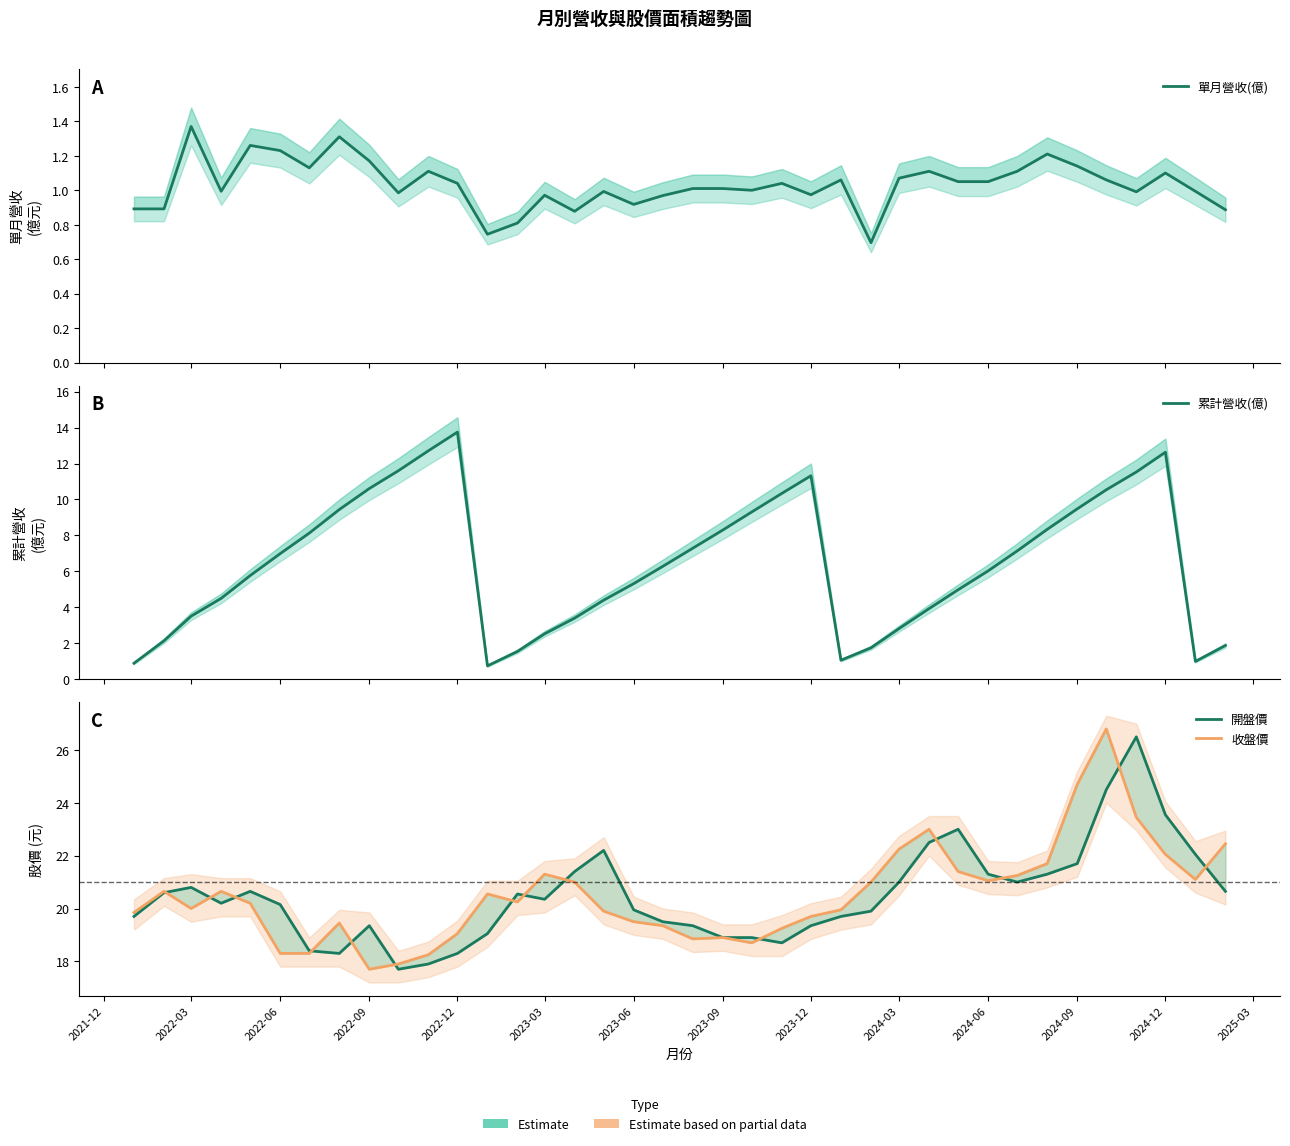

True or false: 單月營收(億) and 收盤價 intersect in this chart.

False